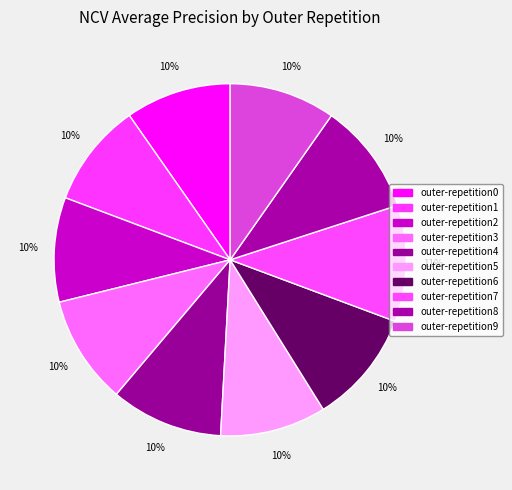

Count the number of slices in the pie.

10